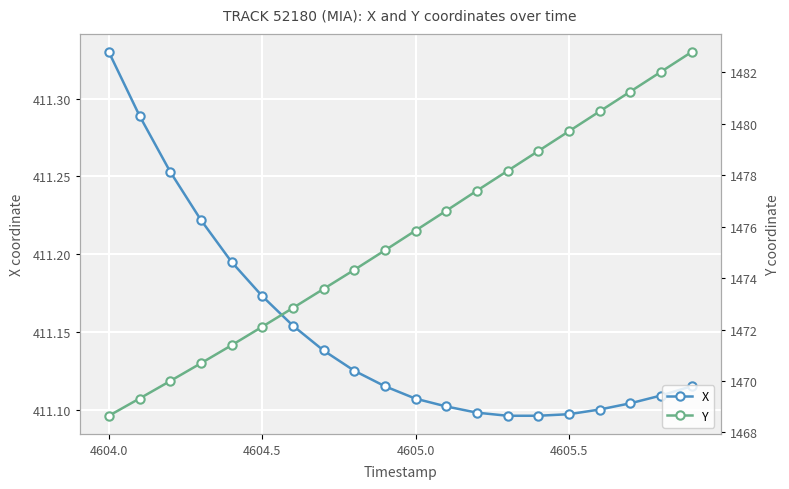

True or false: X and Y cross at least once.

False